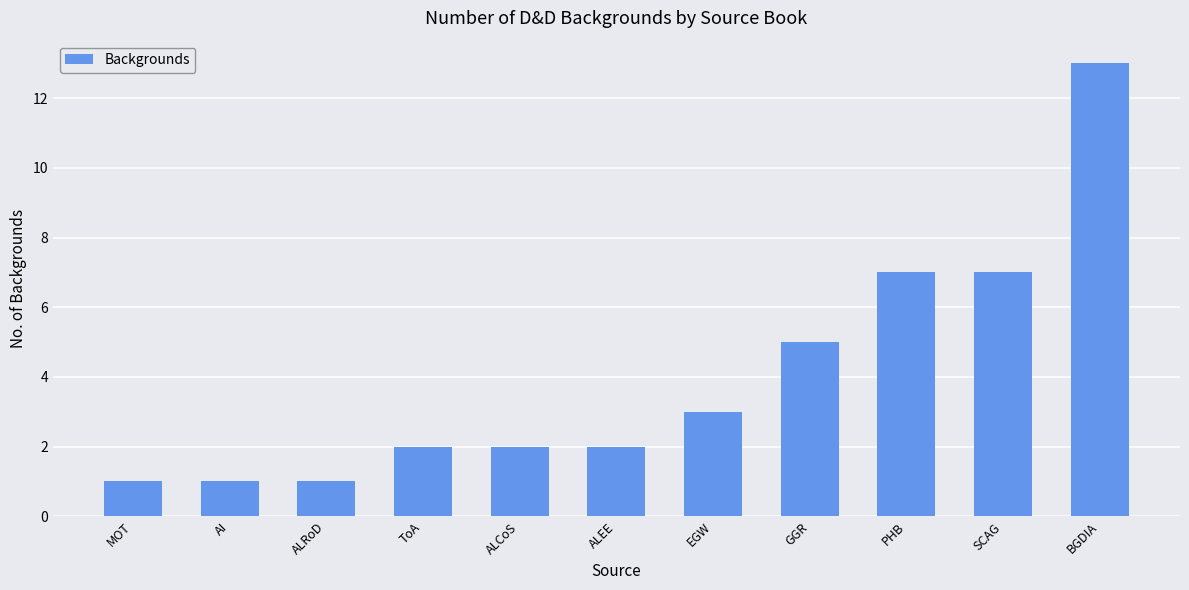

Reading left to right, extract all data points from this chart.

MOT=1	AI=1	ALRoD=1	ToA=2	ALCoS=2	ALEE=2	EGW=3	GGR=5	PHB=7	SCAG=7	BGDIA=13